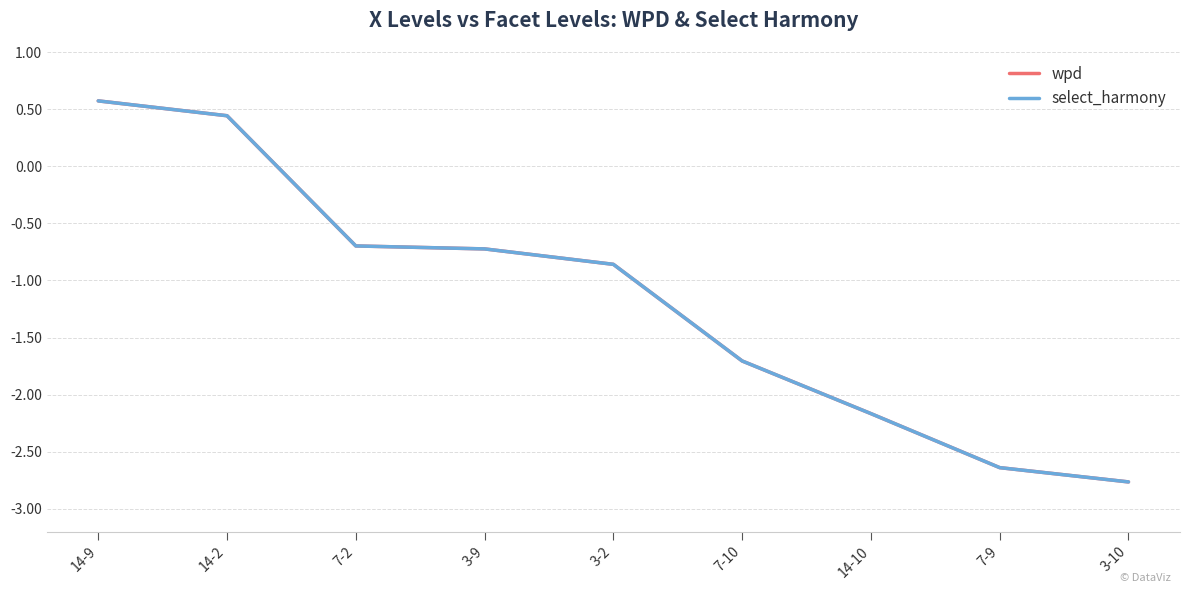

Which has a higher value, 7-9 or 3-2?

3-2